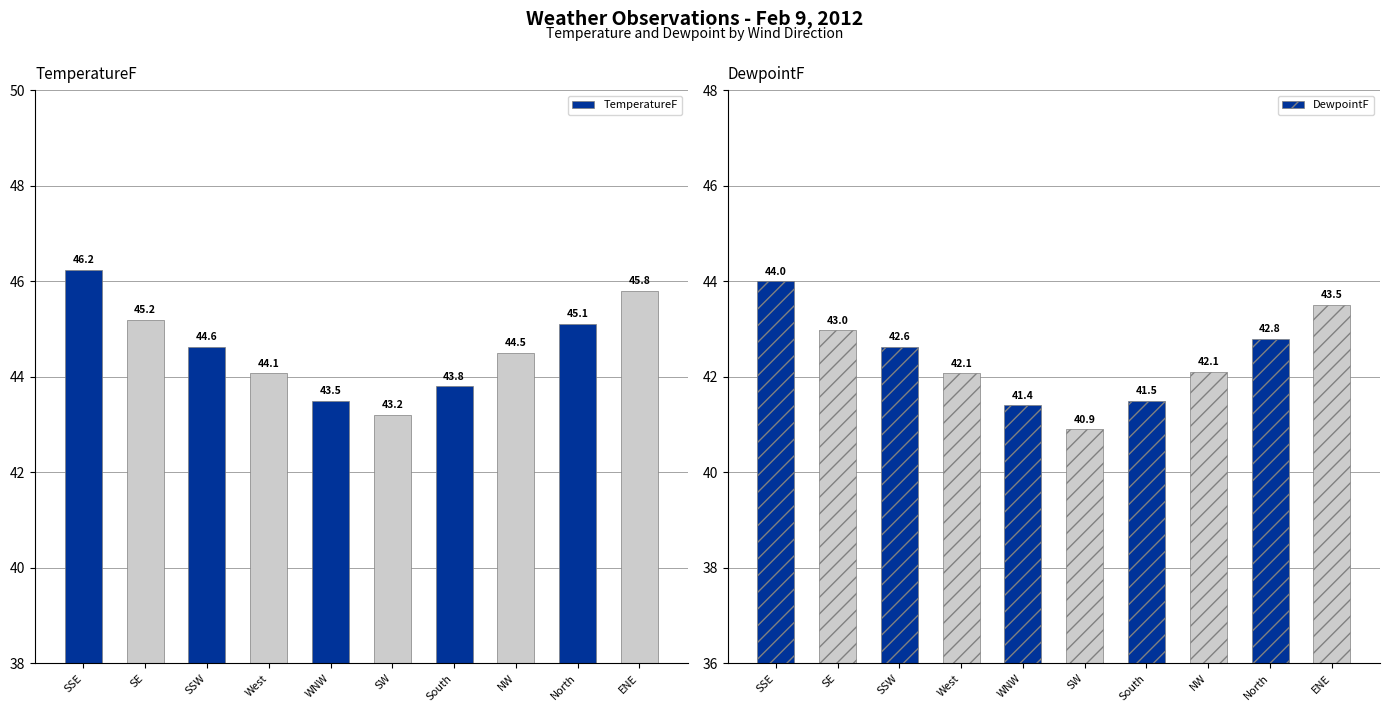

Reading left to right, transcribe all the data shown in this chart.

TemperatureF: 46.2	45.2	44.6	44.1	43.5	43.2	43.8	44.5	45.1	45.8
DewpointF: 44.0	43.0	42.6	42.1	41.4	40.9	41.5	42.1	42.8	43.5